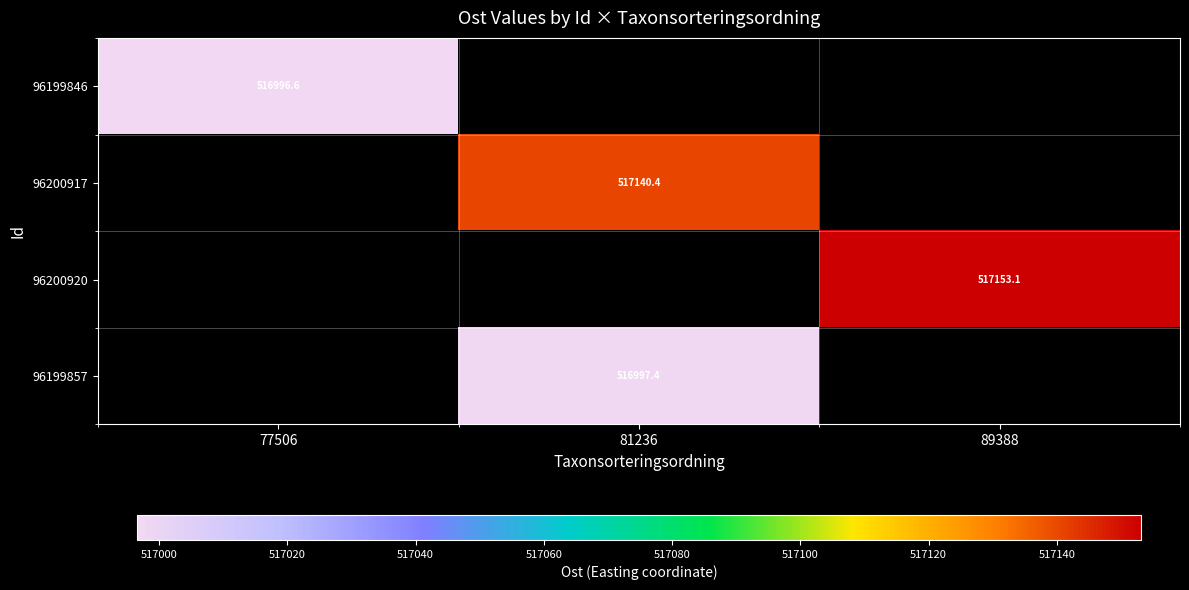

Is it true that 96199857 equals 138351.6 at 81236?

False